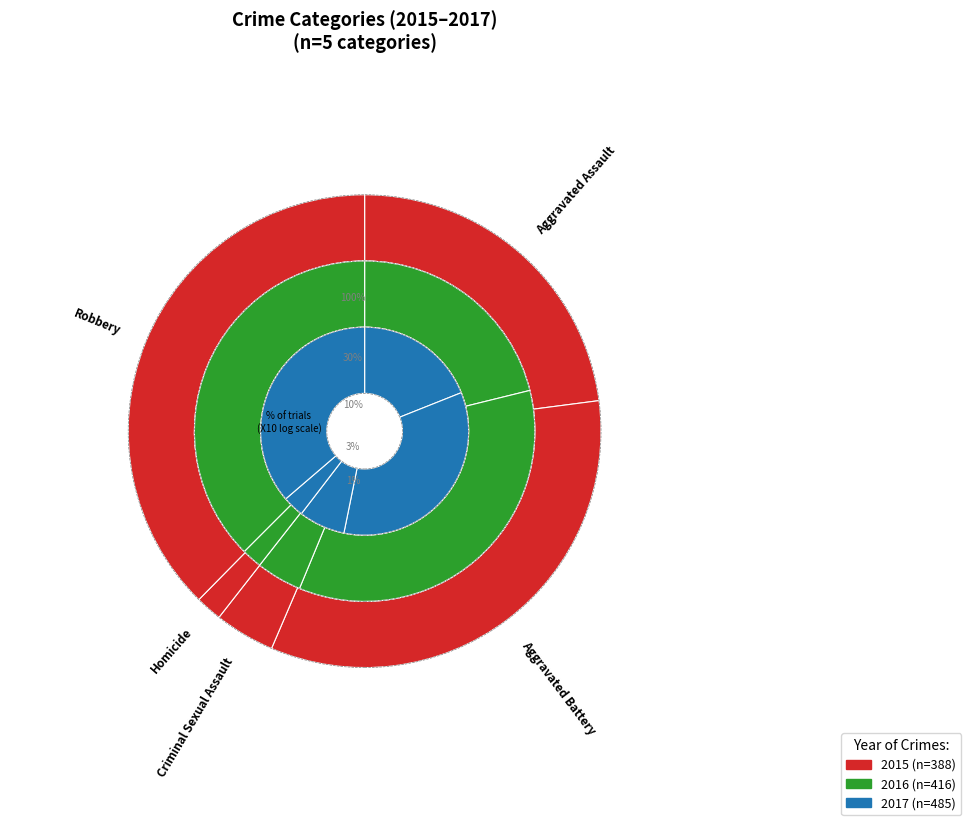

Which category has the biggest portion of the pie?

Robbery